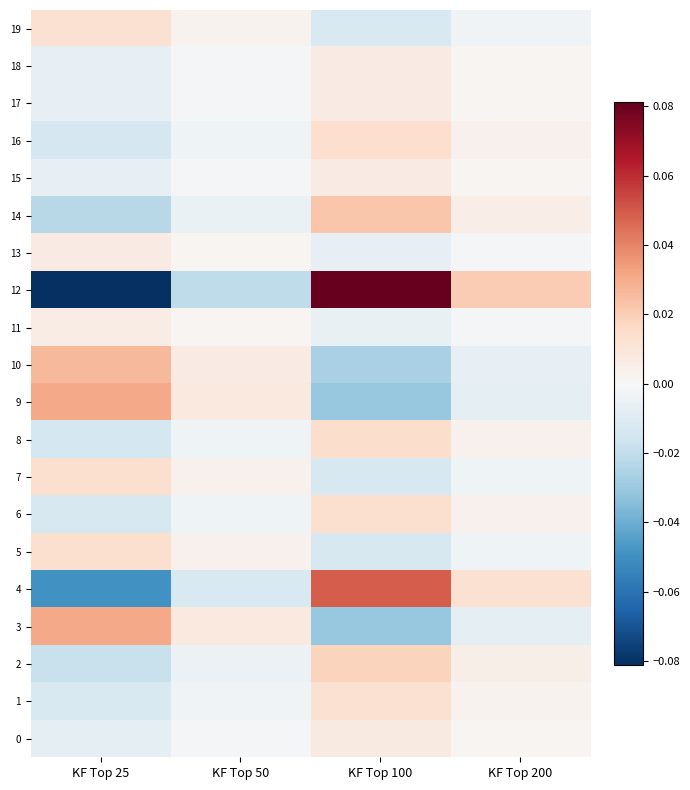

At how many categories does at least one series exceed 0?

4